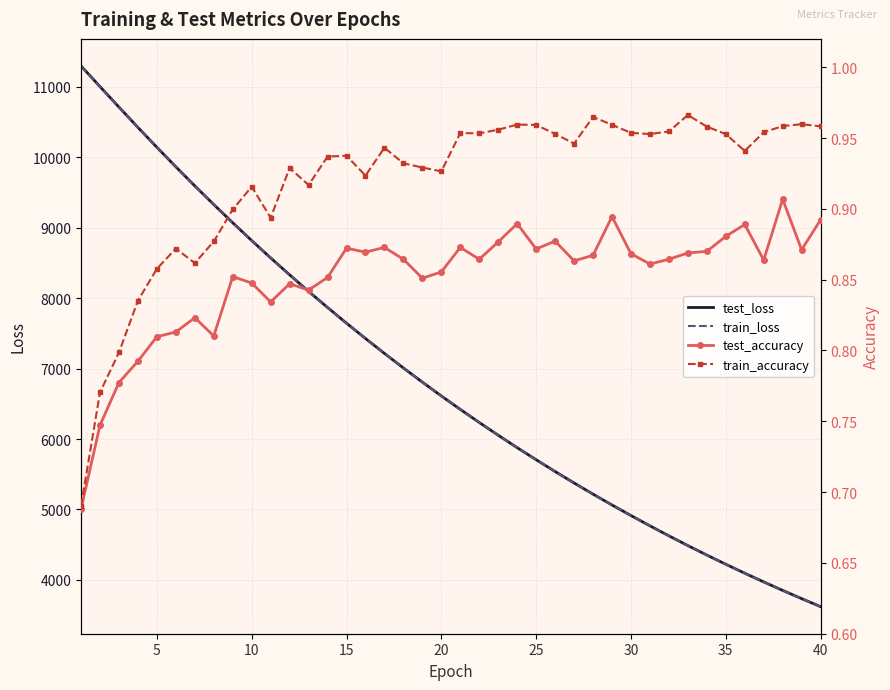

Is this an area chart (filled region under the line)?

No